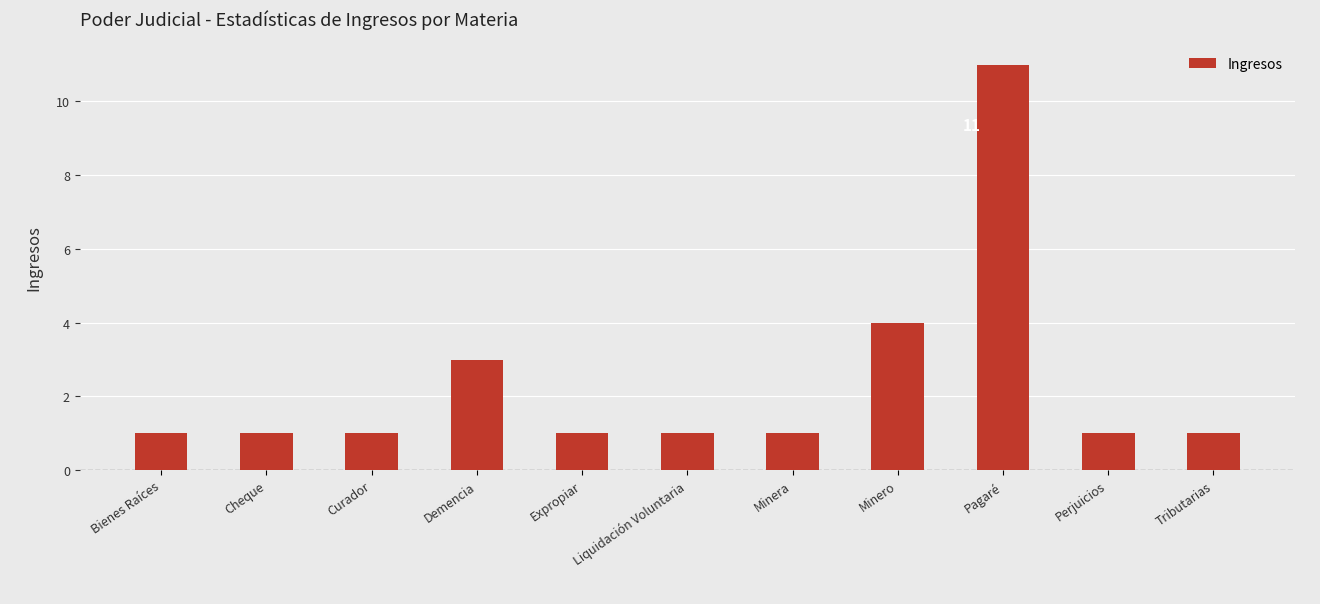

Is it true that the value at Pagaré is 3?

False